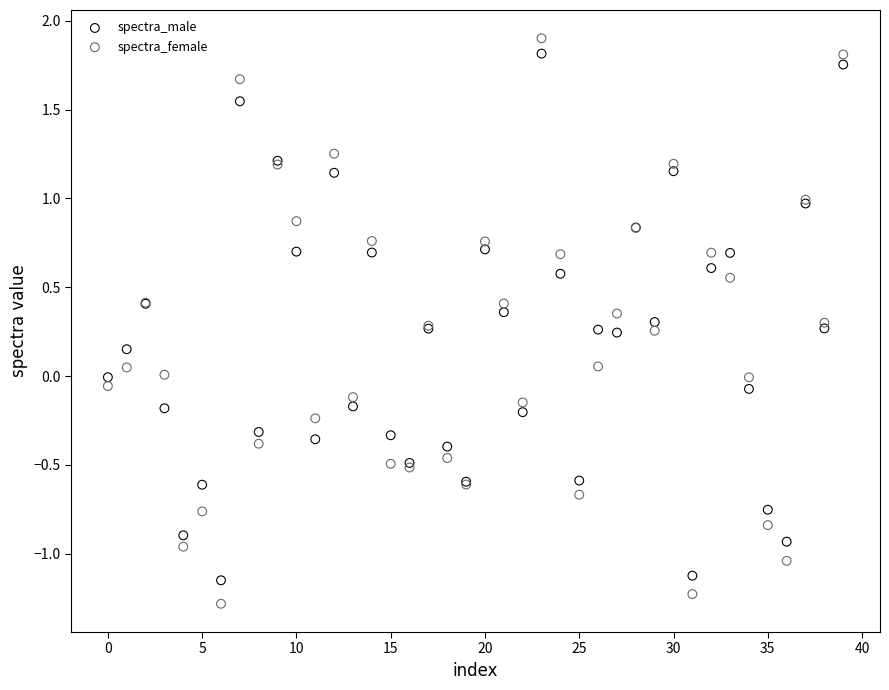

Which series reaches the minimum Y coordinate?

spectra_female